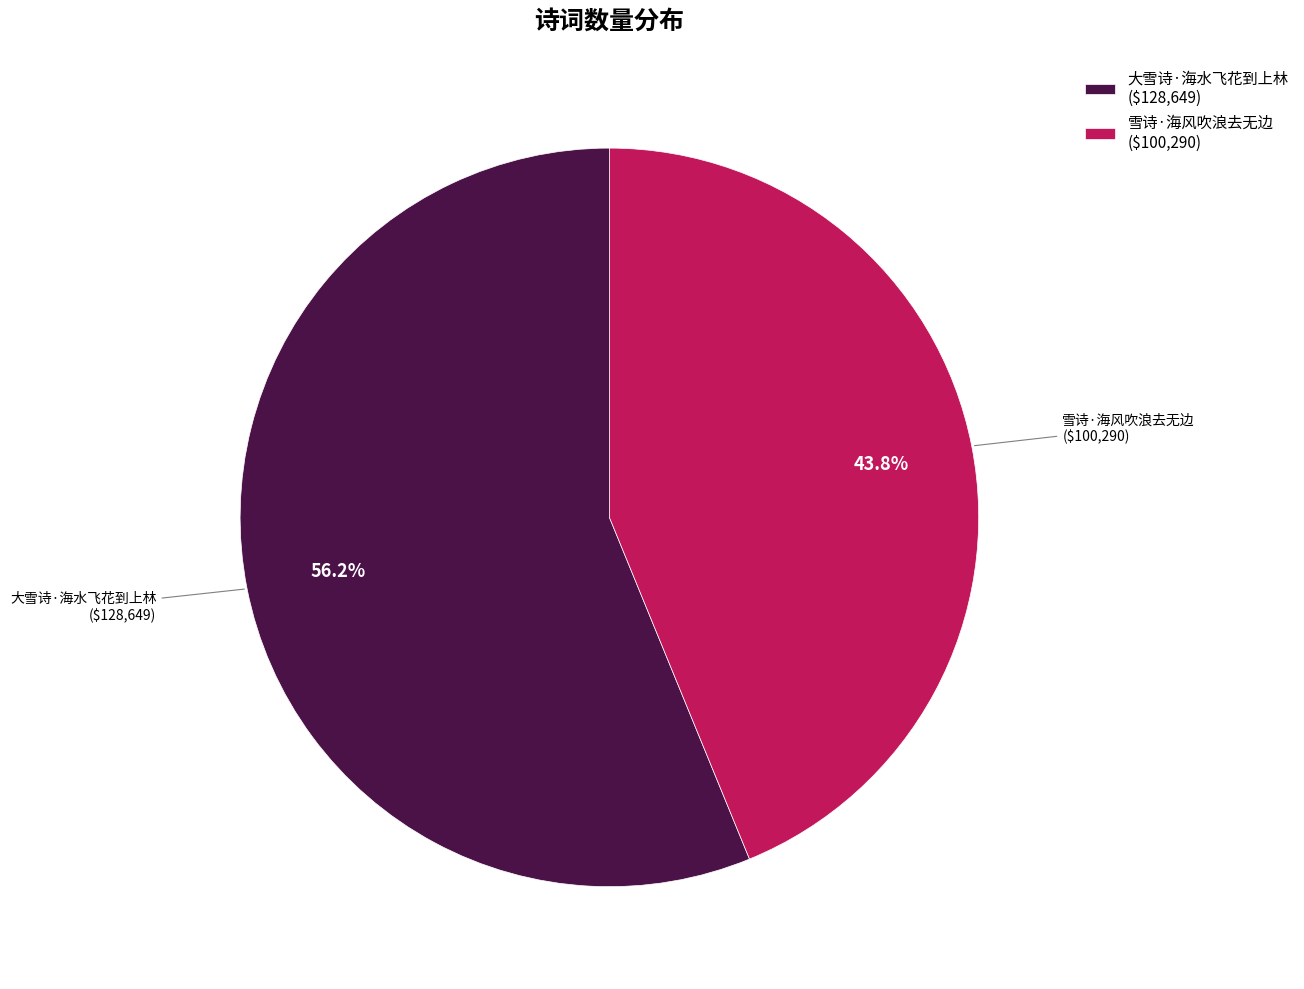

Between 大雪诗·海水飞花到上林 and 雪诗·海风吹浪去无边, which is larger?

大雪诗·海水飞花到上林